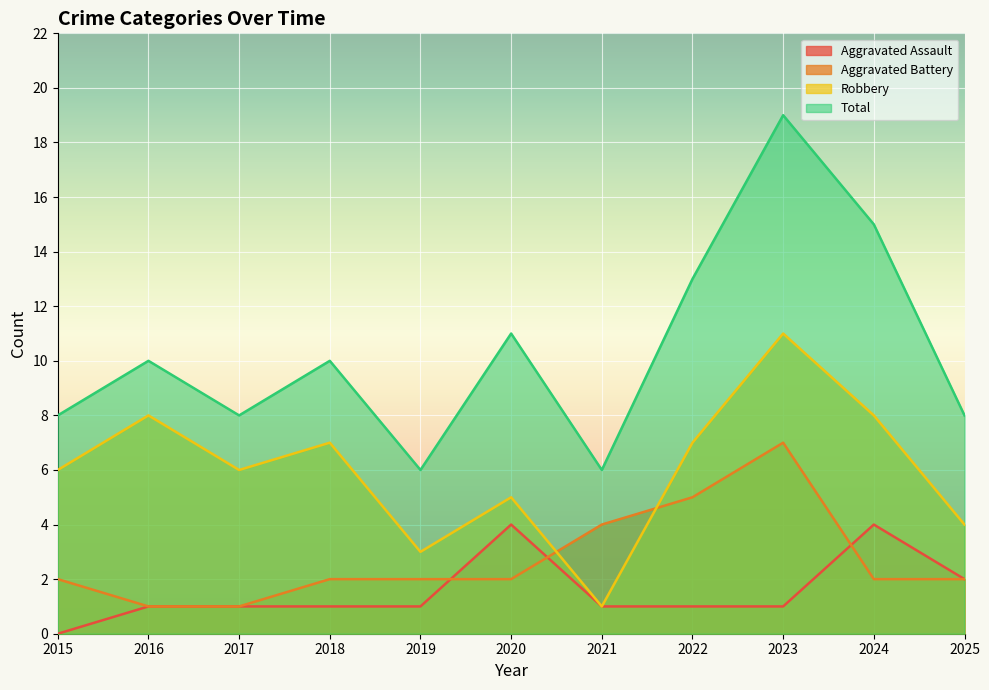

Which label corresponds to the largest value in the chart?

2023